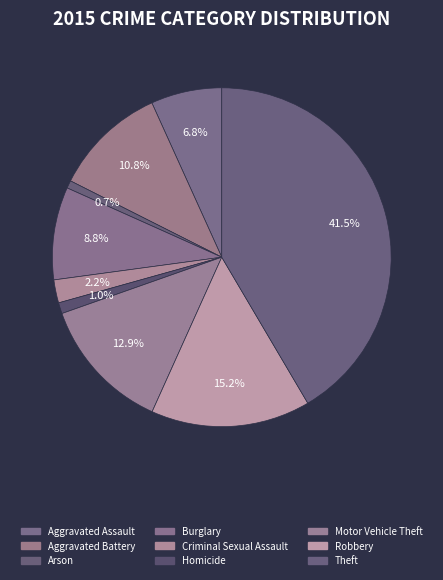

To the nearest percent, what is the average slice percentage?

11%